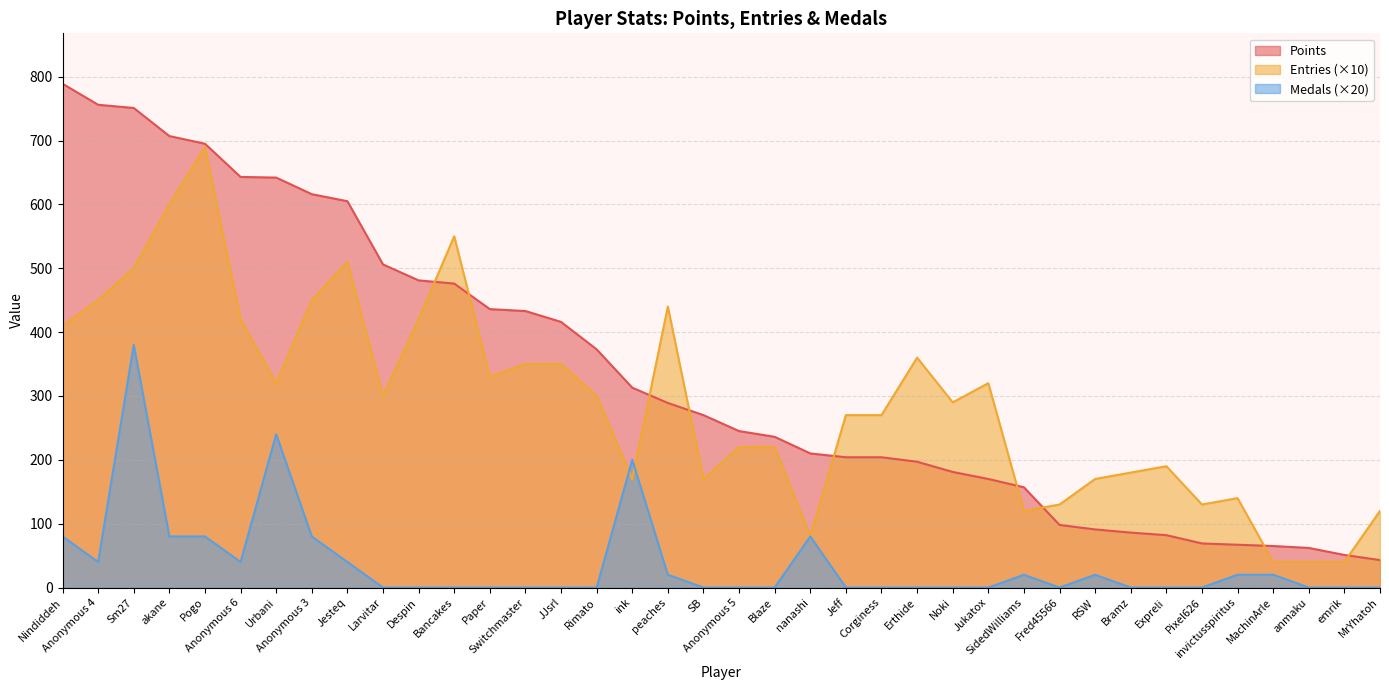

How many data points does each series have?

38